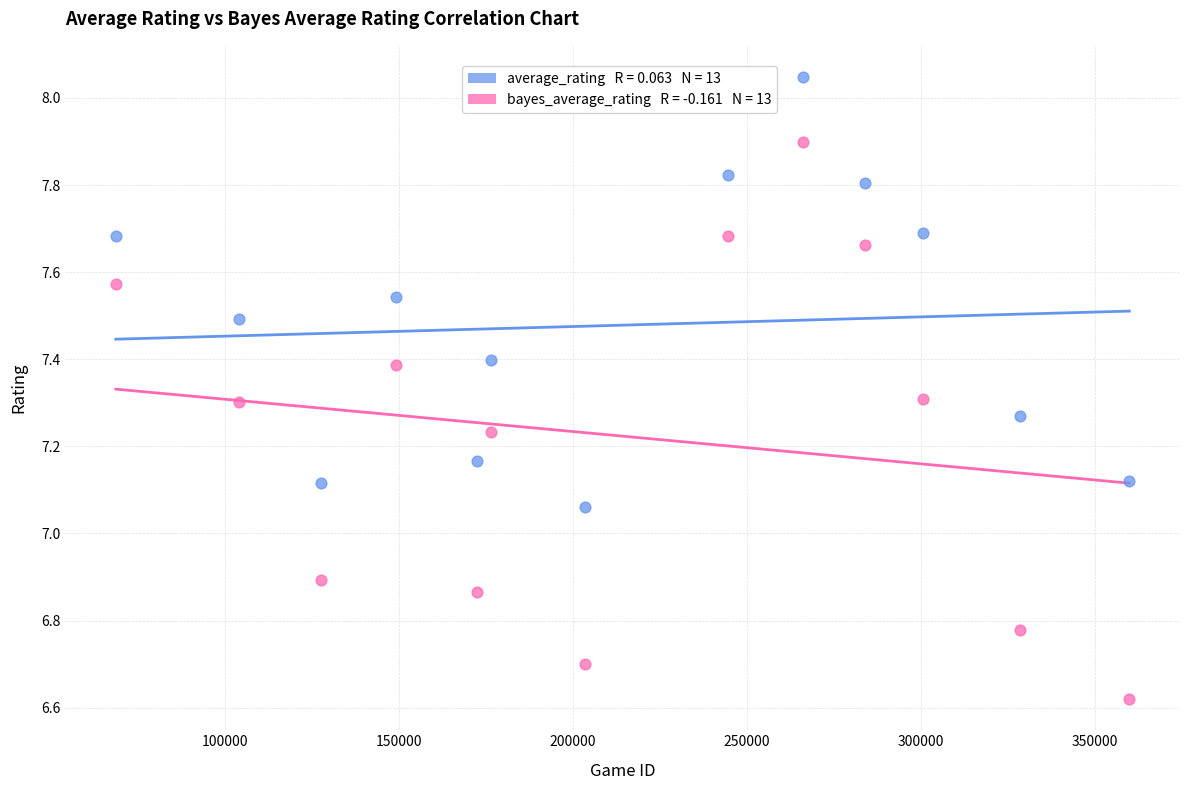

Across all data points, what is the range of Y values (max minus min)?

1.4